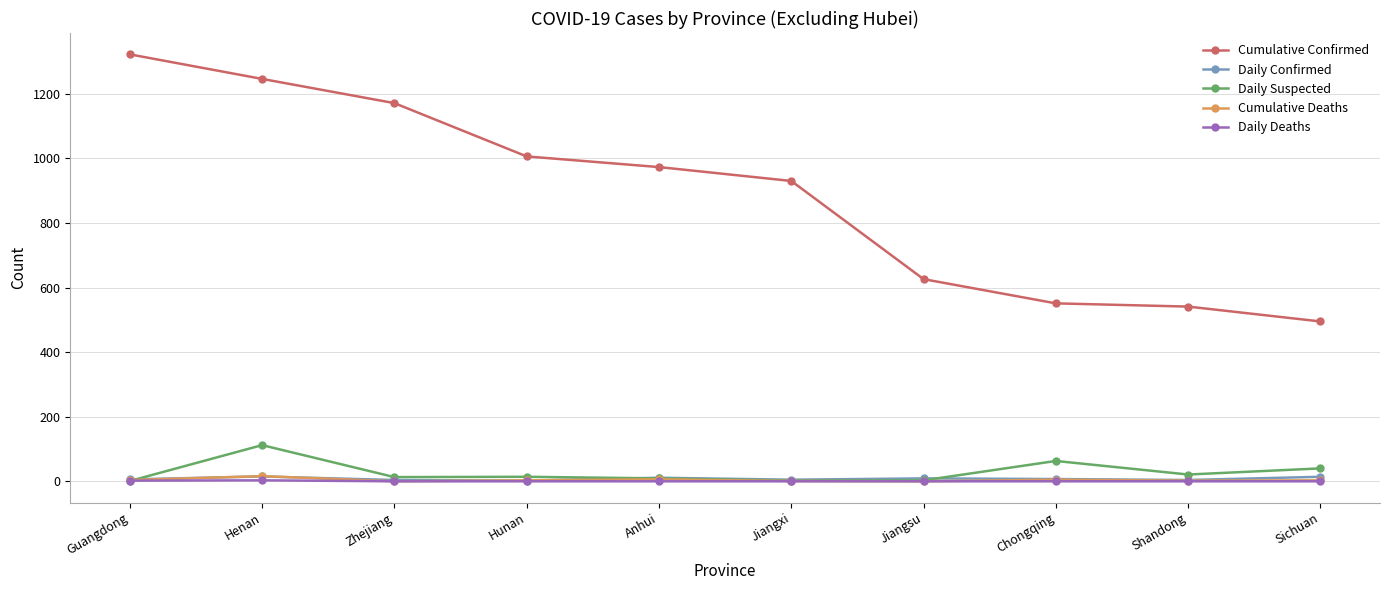

How many lines are shown in the chart?

5